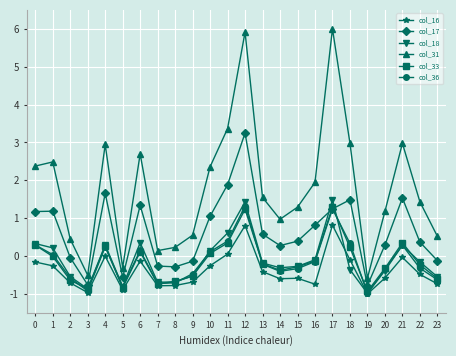

Count the number of categories in the chart.

24